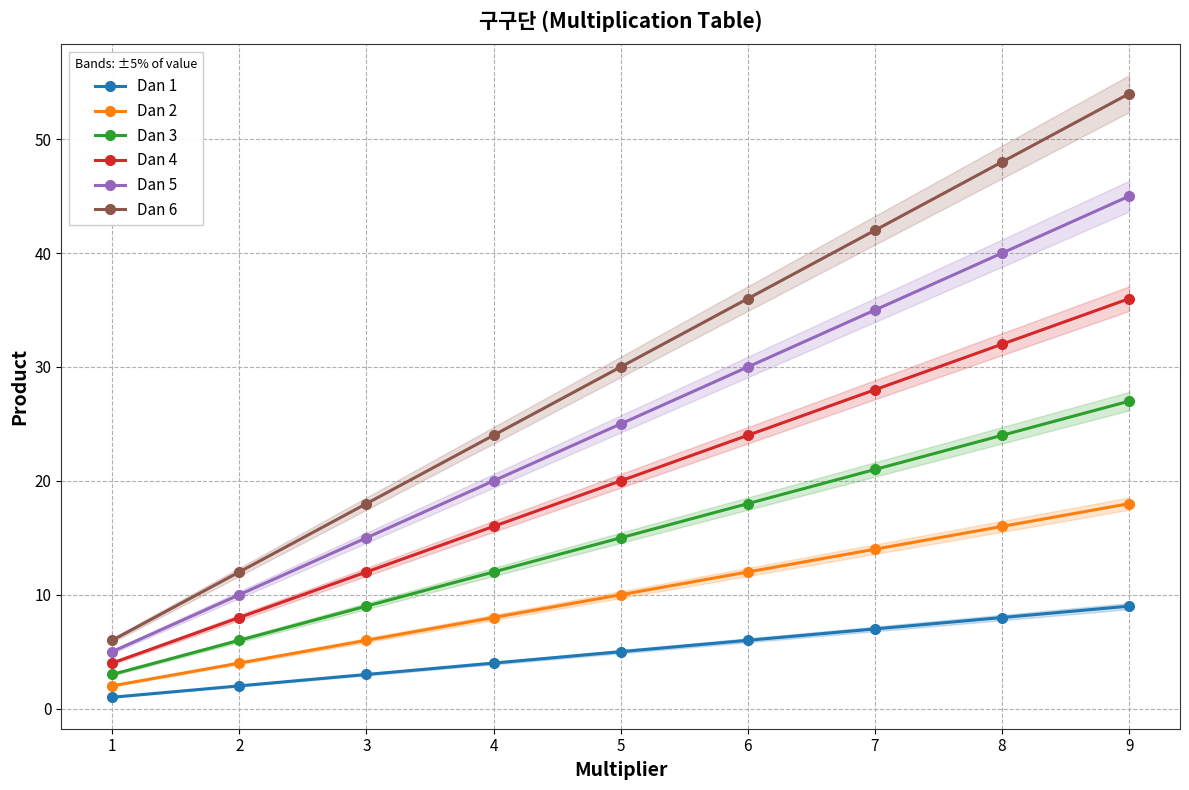

Reading left to right, transcribe all the data shown in this chart.

Dan 1: 1	2	3	4	5	6	7	8	9
Dan 2: 2	4	6	8	10	12	14	16	18
Dan 3: 3	6	9	12	15	18	21	24	27
Dan 4: 4	8	12	16	20	24	28	32	36
Dan 5: 5	10	15	20	25	30	35	40	45
Dan 6: 6	12	18	24	30	36	42	48	54